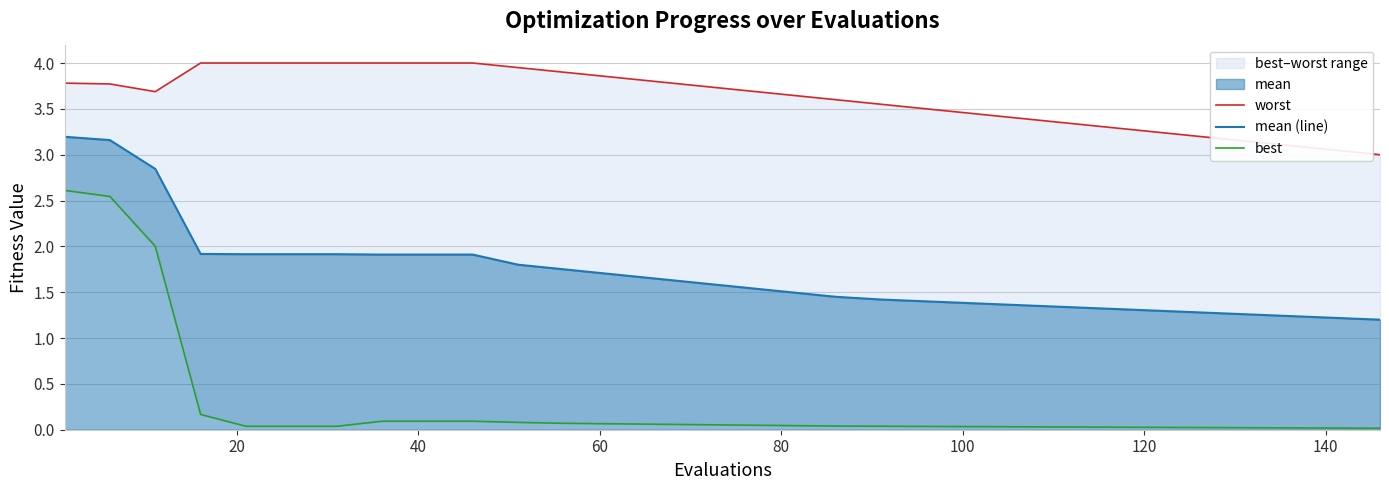

At how many categories does at least one series exceed 1?

30